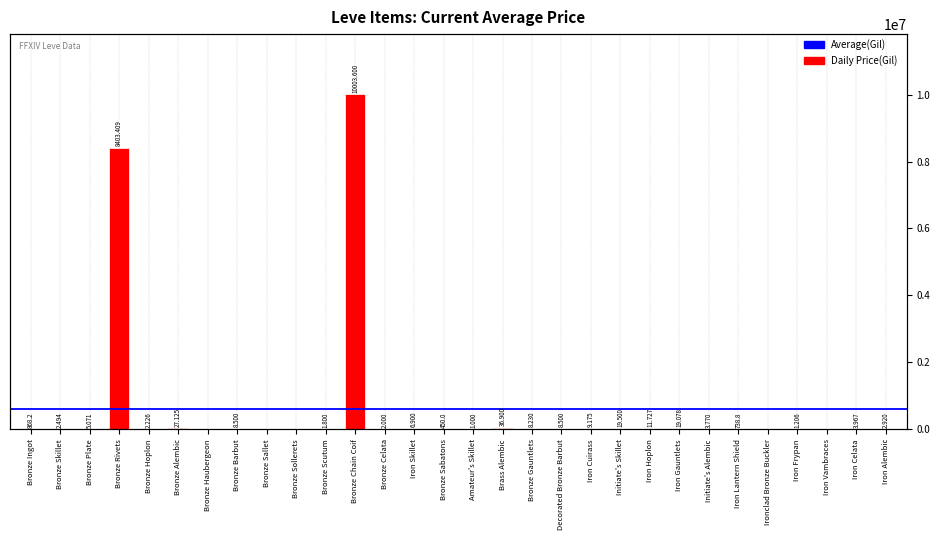

True or false: the data shows 0.0 at Ironclad Bronze Buckler.

True